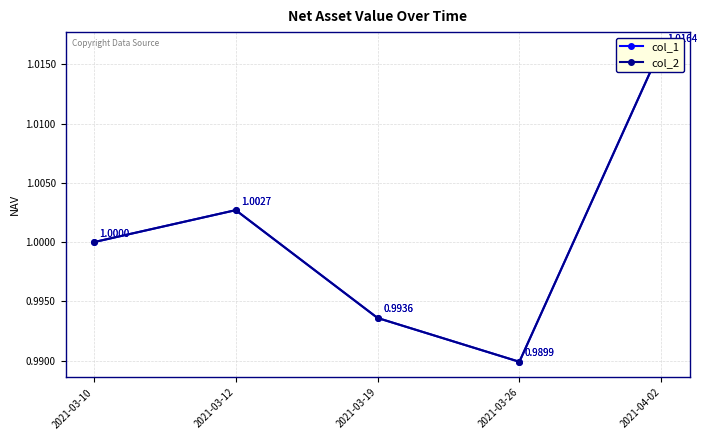

What position from the left is 2021-03-12?

2